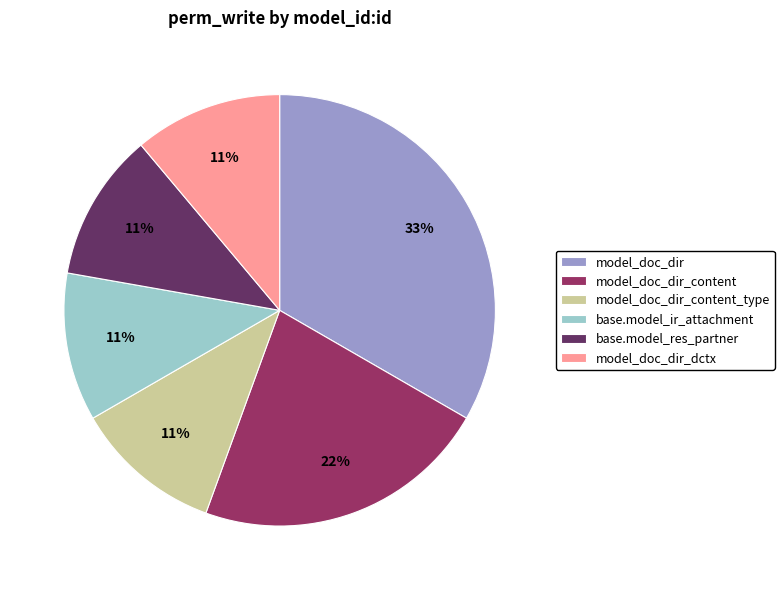

What is the ratio of the value at model_doc_dir_dctx to the value at model_doc_dir?

0.3